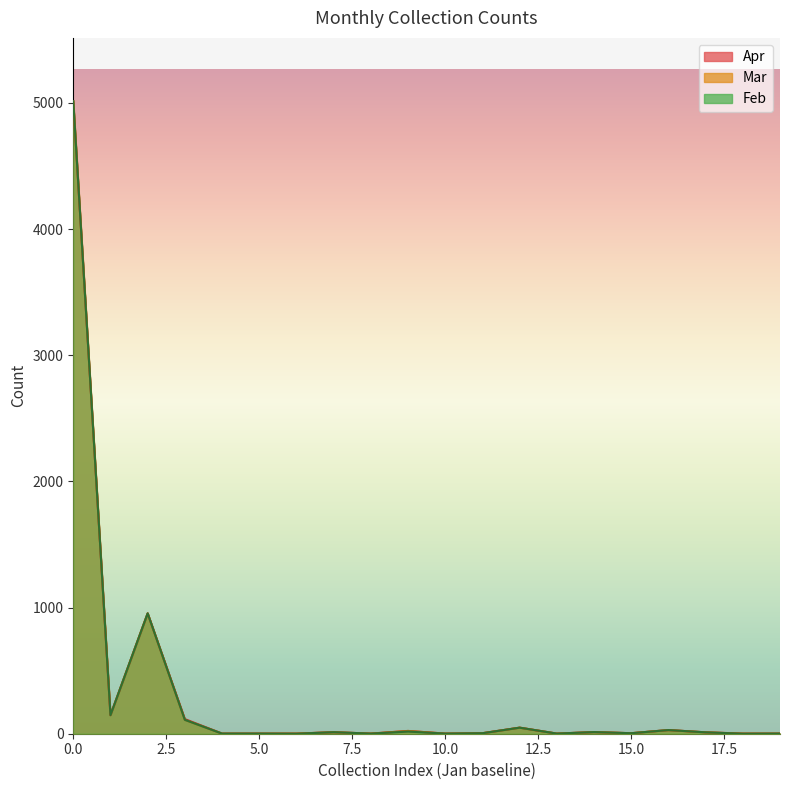

True or false: Apr and Mar intersect in this chart.

False